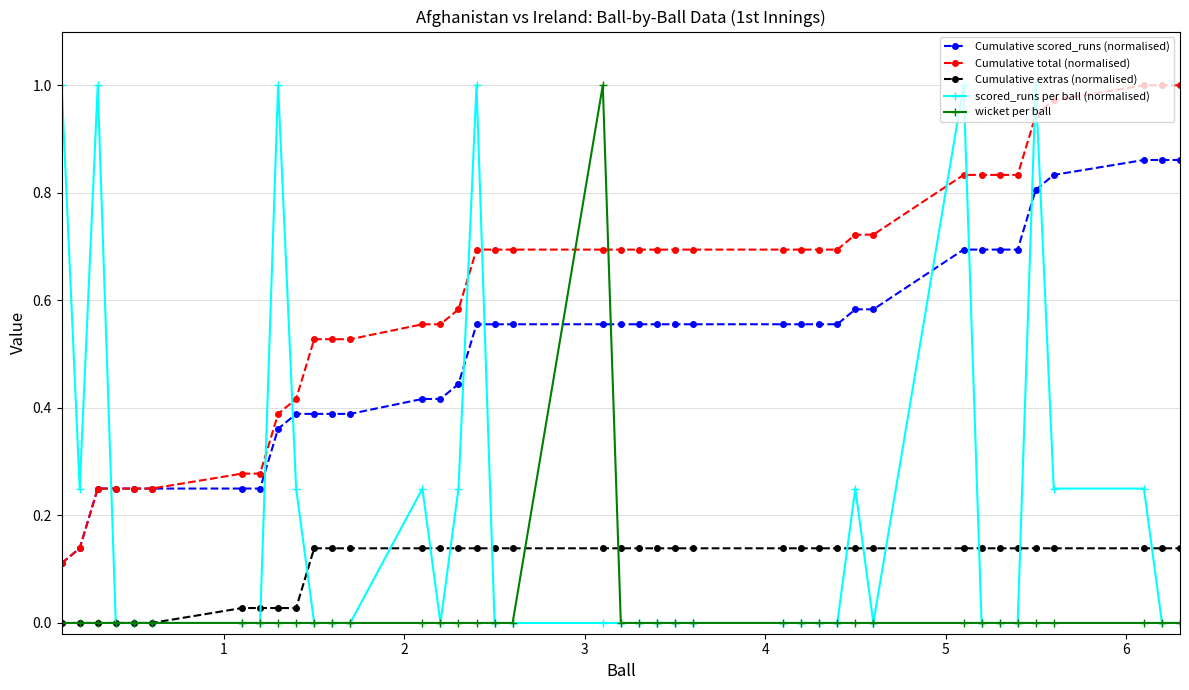

Which series has the largest total across all categories?

Cumulative total (normalised)